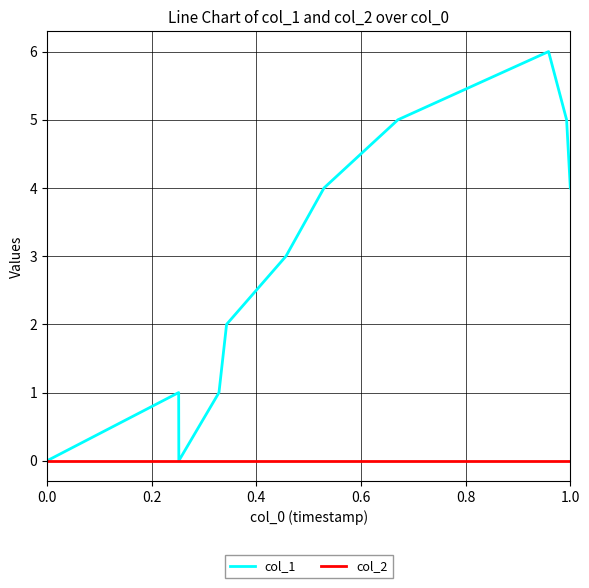

Which series has the largest total across all categories?

col_1